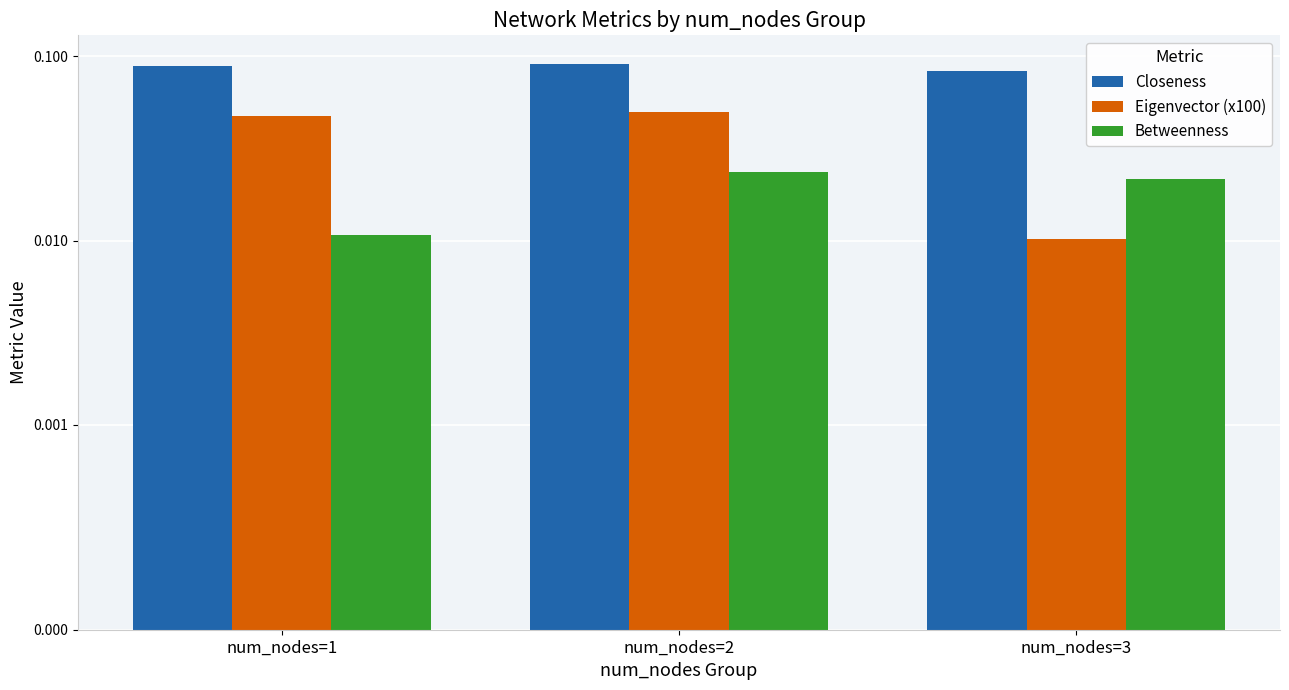

At which category does the chart reach its peak across all series?

num_nodes=2